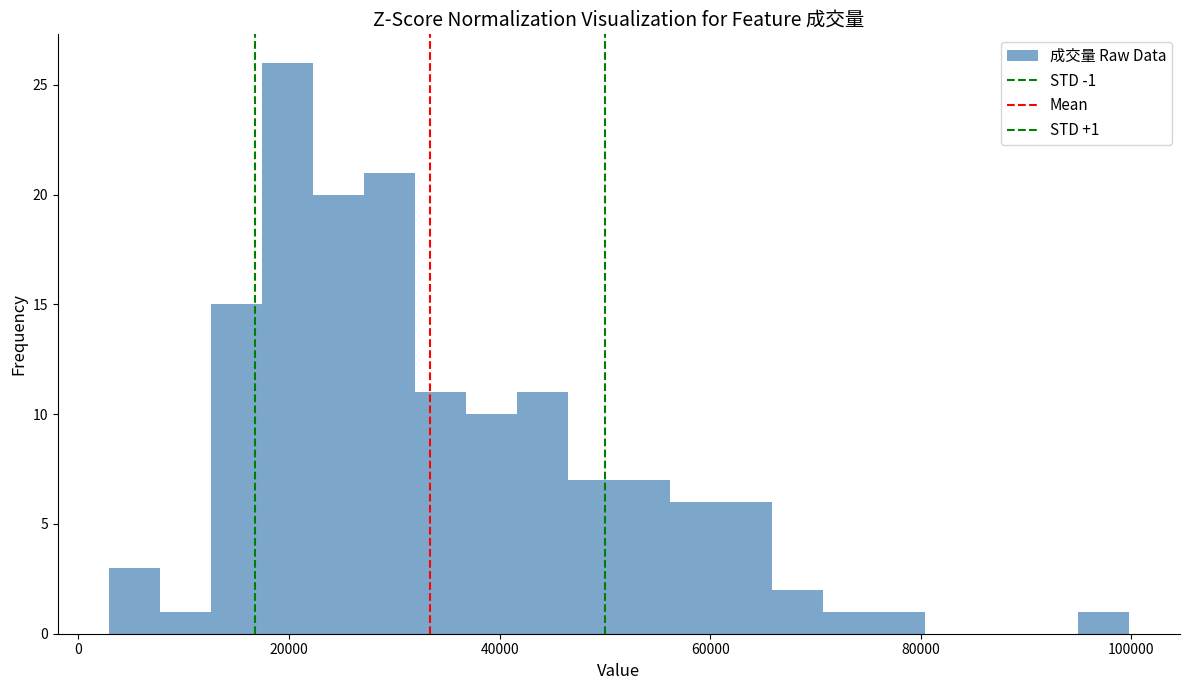

Around what value on the x-axis is the tallest bar? Give the approximate position of its centre, as read against the axis.

20000